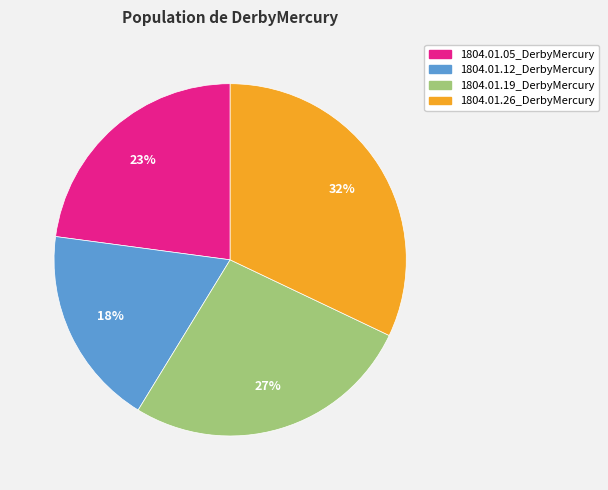

To the nearest percent, what is the difference between the largest and smallest slice percentages?

14%